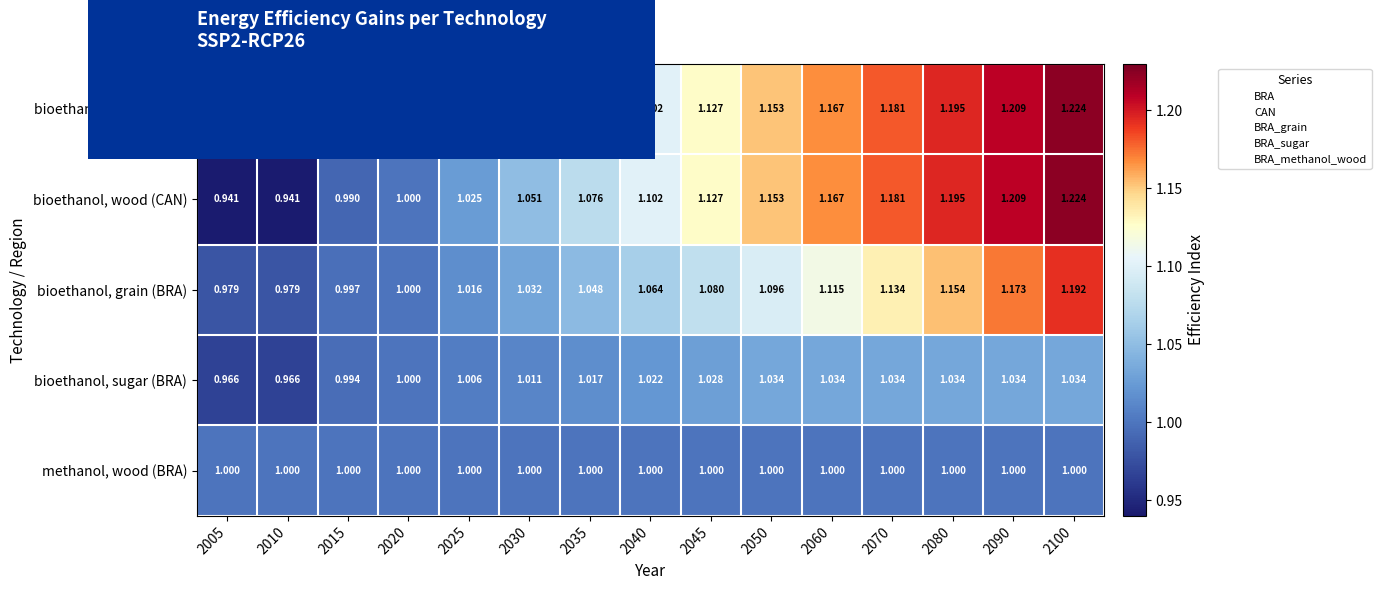

Is the value of bioethanol, wood (CAN) at 2050 greater than the value of bioethanol, sugar (BRA) at 2050?

Yes